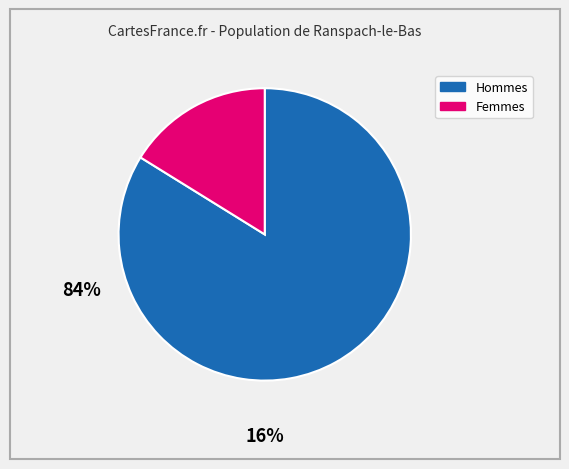

Is there any slice that represents more than half of the pie?

Yes